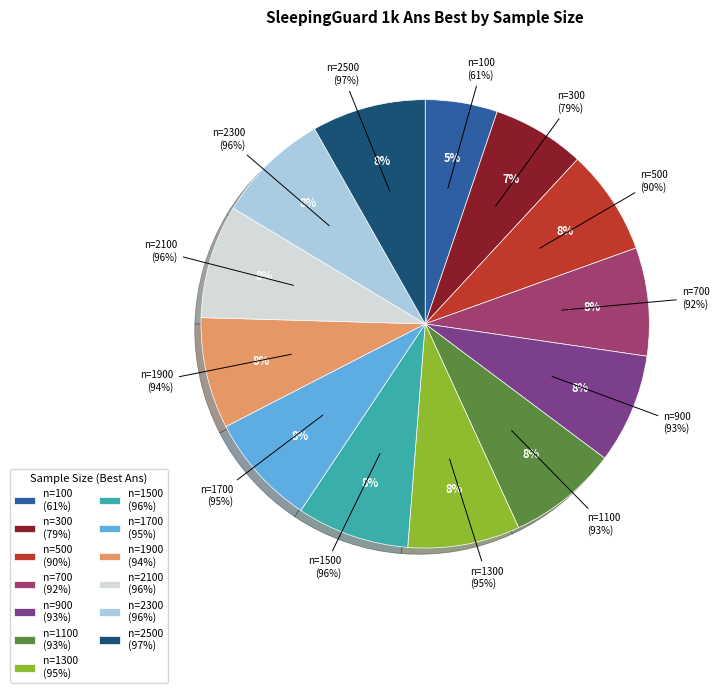

Count the number of slices in the pie.

13